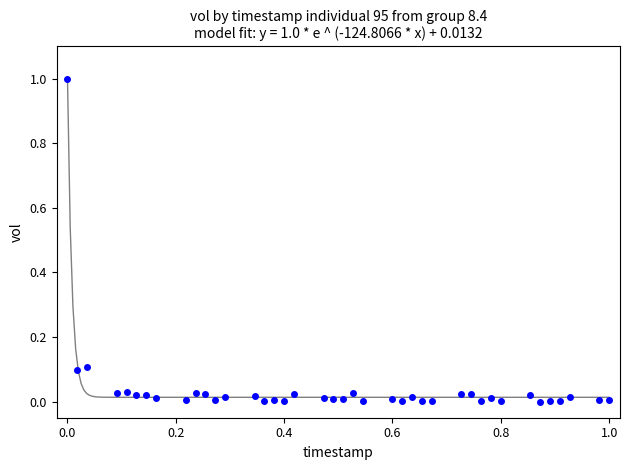

What is the range of Y values (max minus min)?

1.0